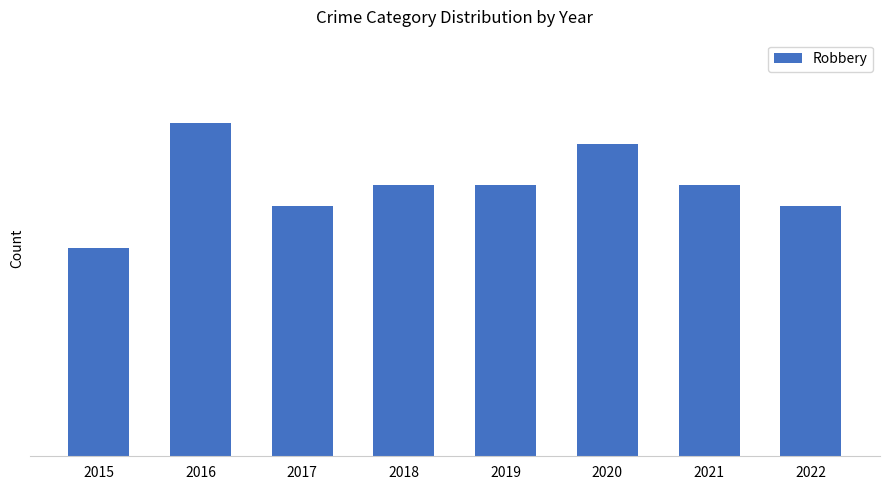

At which label does the data first exceed 13?

2016